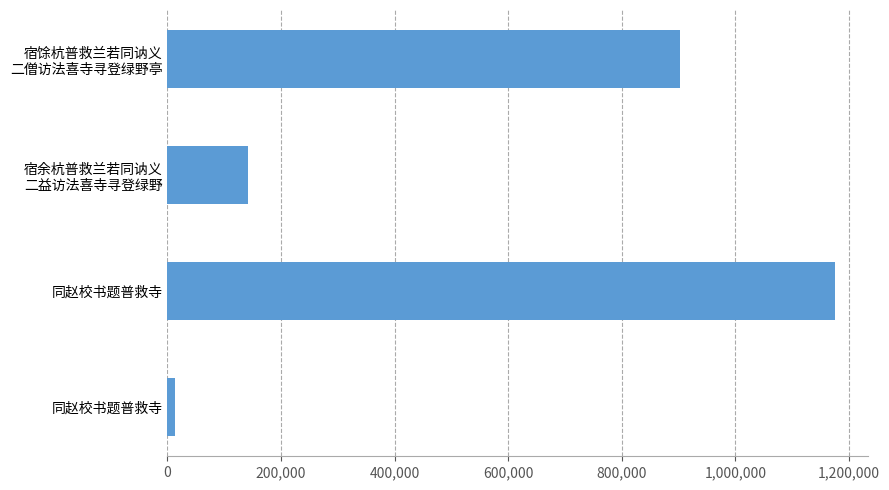

Does the chart contain any negative values?

No